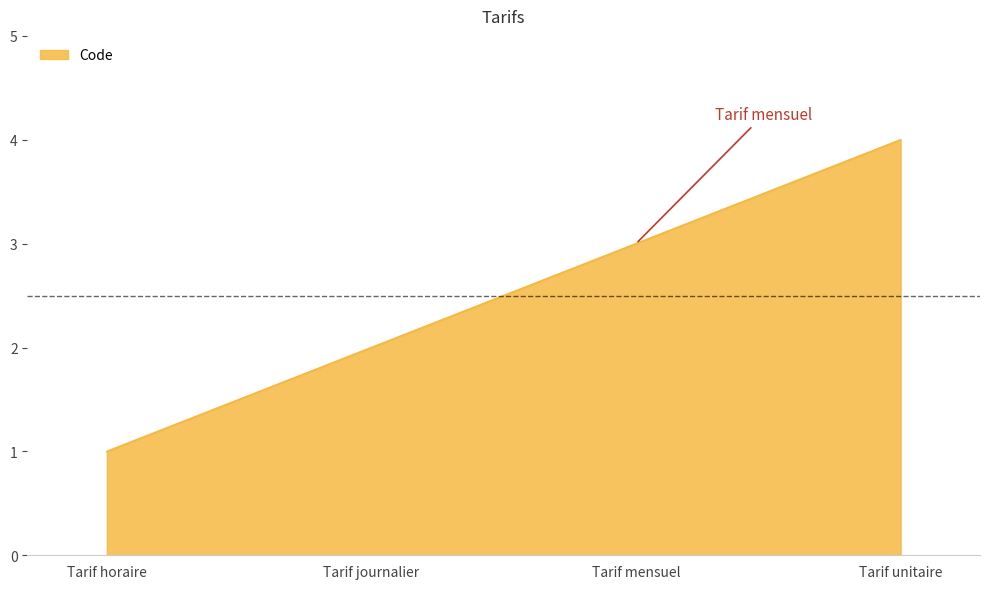

Does the chart have visible grid lines?

No